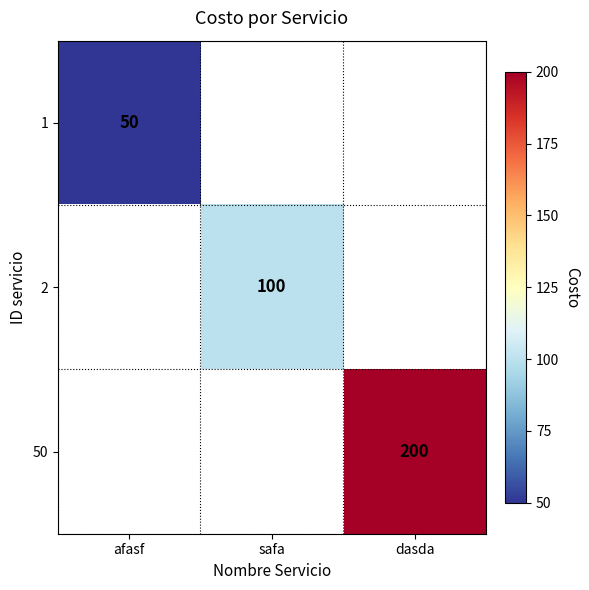

The 50 series shows 331 at dasda. True or false?

False